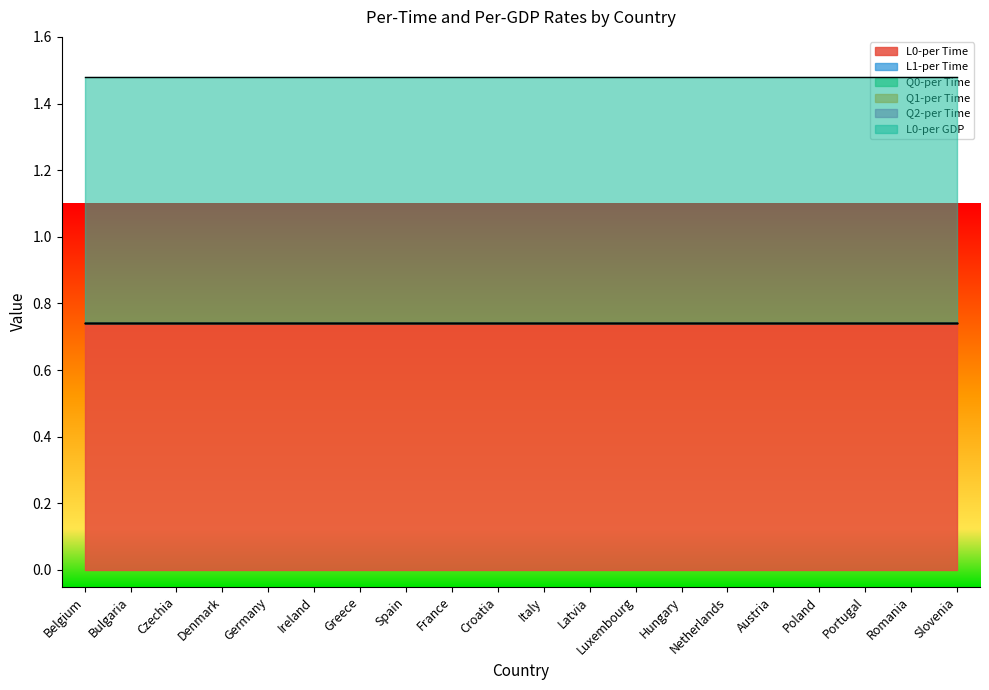

What position from the left is Denmark?

4